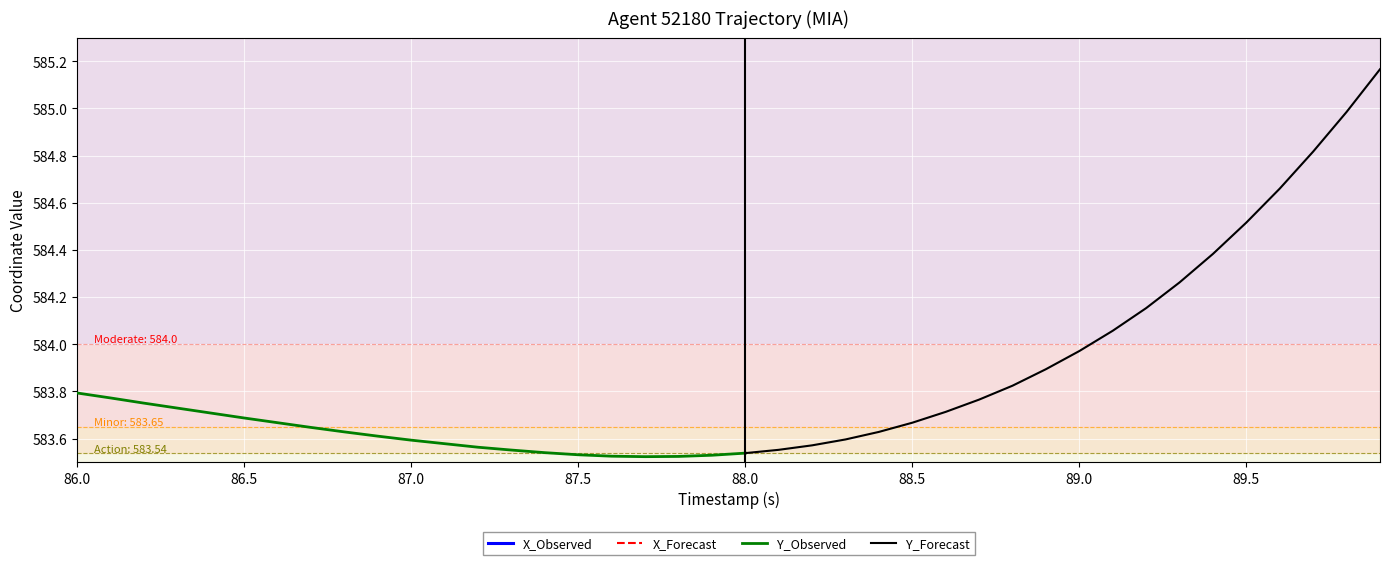

The value of Y_Observed at 87.0 is 583.6. True or false?

True